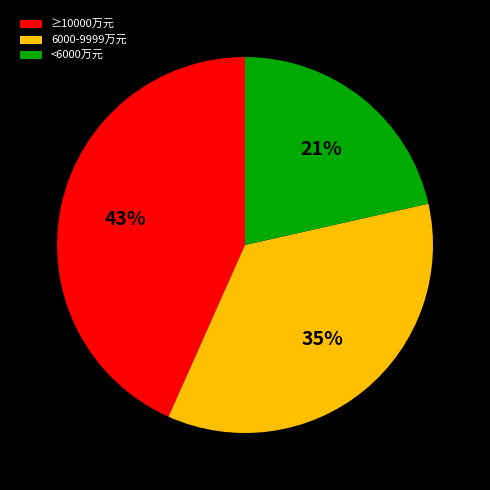

Rank the categories by value from highest to lowest.

≥10000万元, 6000-9999万元, <6000万元